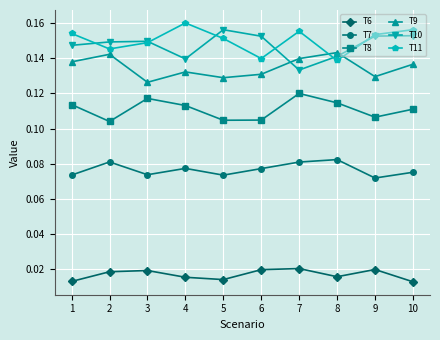

Which series has the largest total across all categories?

T11